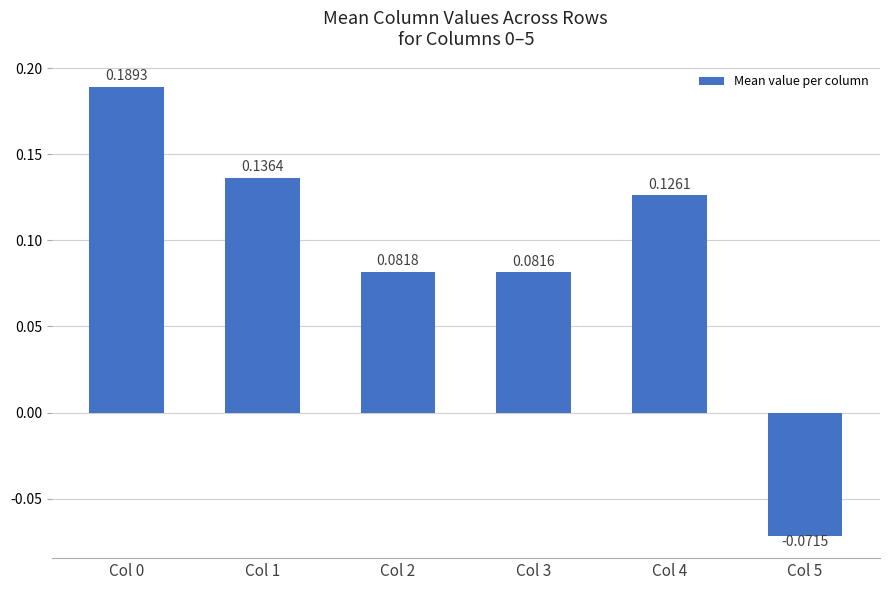

Rank the categories by value from highest to lowest.

Col 0, Col 1, Col 4, Col 2, Col 3, Col 5